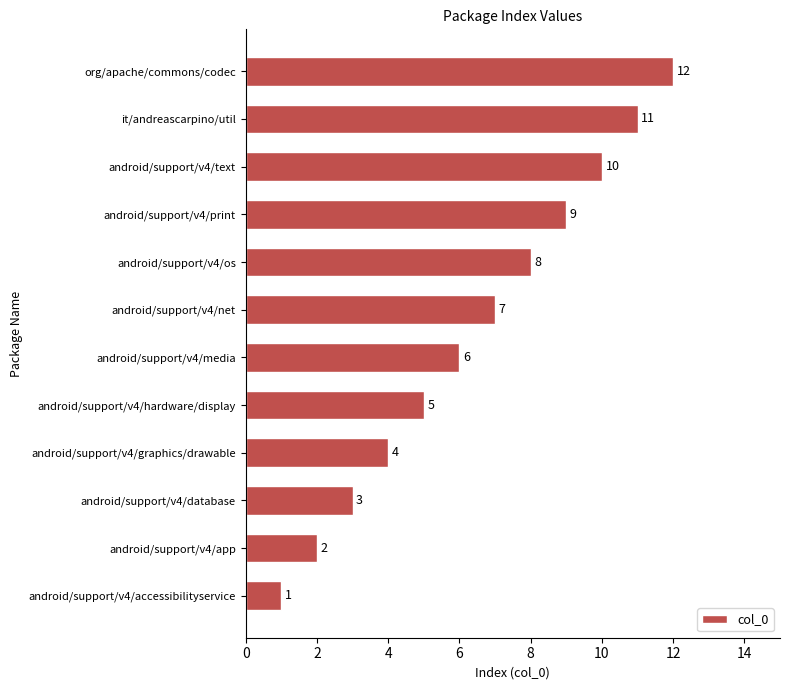

What is the ratio of the value at org/apache/commons/codec to the value at android/support/v4/database?

4.0